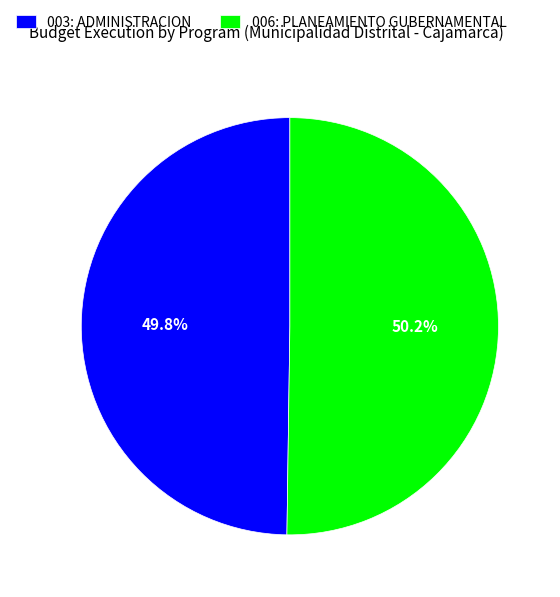

Is there any slice that represents more than half of the pie?

Yes